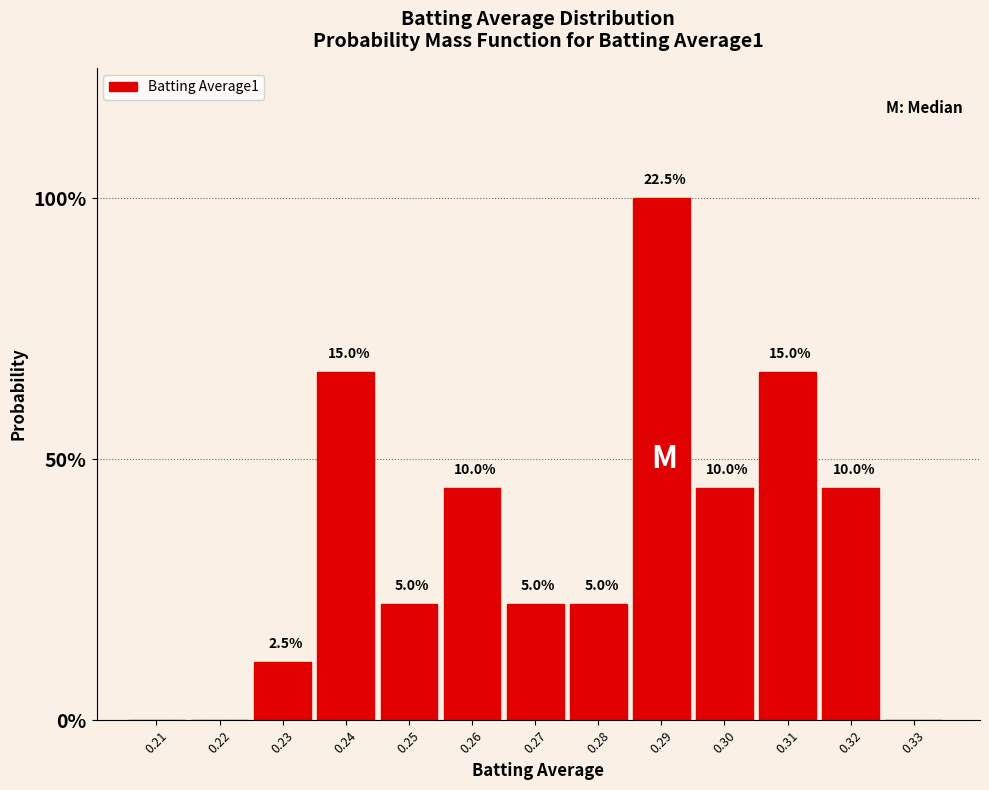

Are the bars horizontal?

No